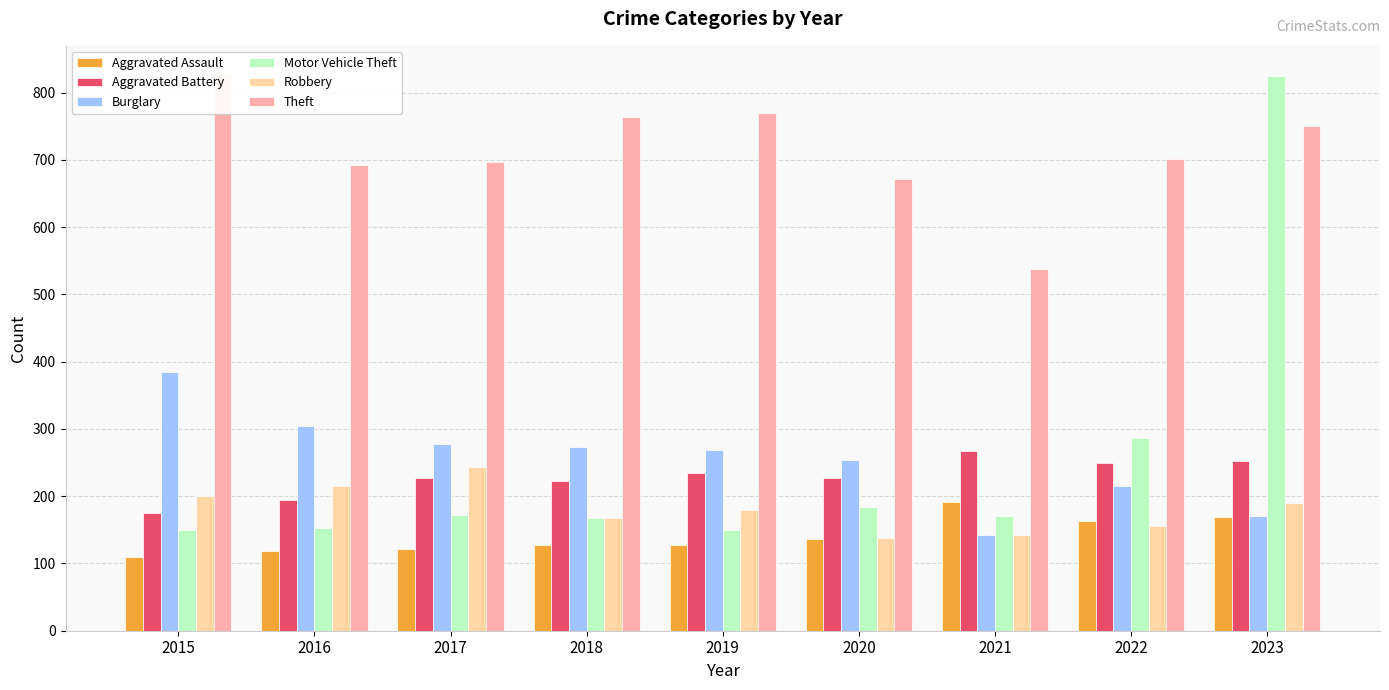

How many categories are shown in the chart?

9